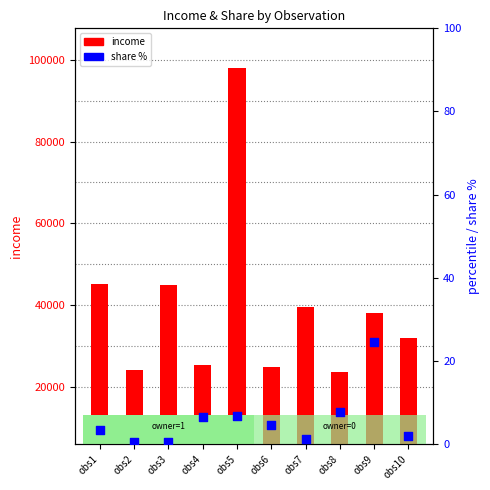

At which category is the sum across all series the highest?

obs5